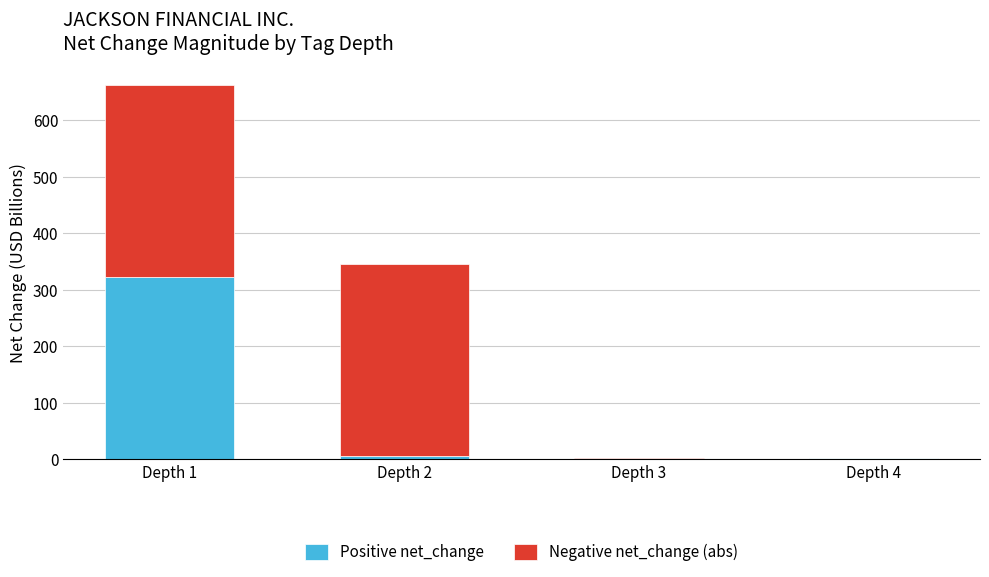

What is the sum of all Positive net_change values?

330.7